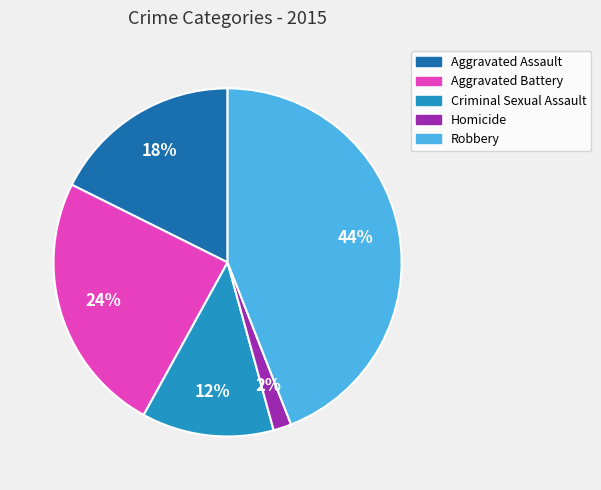

How many segments does this pie chart have?

5